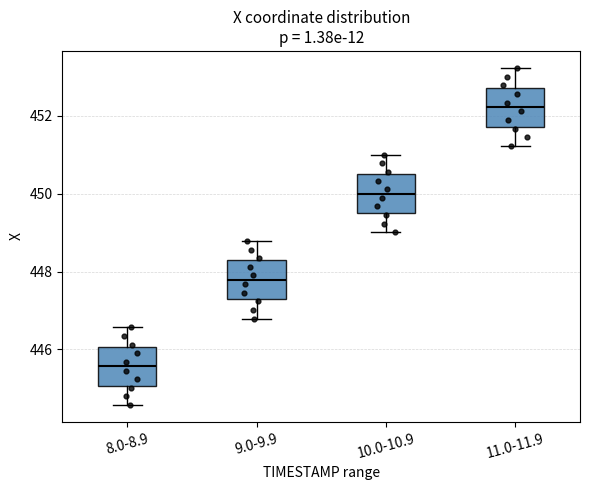

Where is the lower edge of the box for 9.0-9.9 on the y-axis? The values are not printed on the chart, so give them approximately, as read against the axis.

447.2